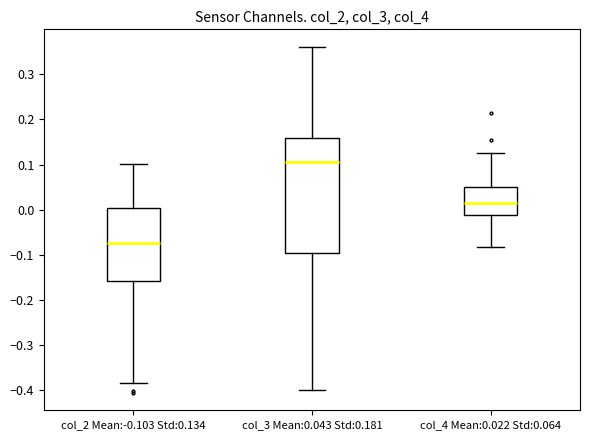

Which box has the highest median line?

col_3 Mean:0.043 Std:0.181